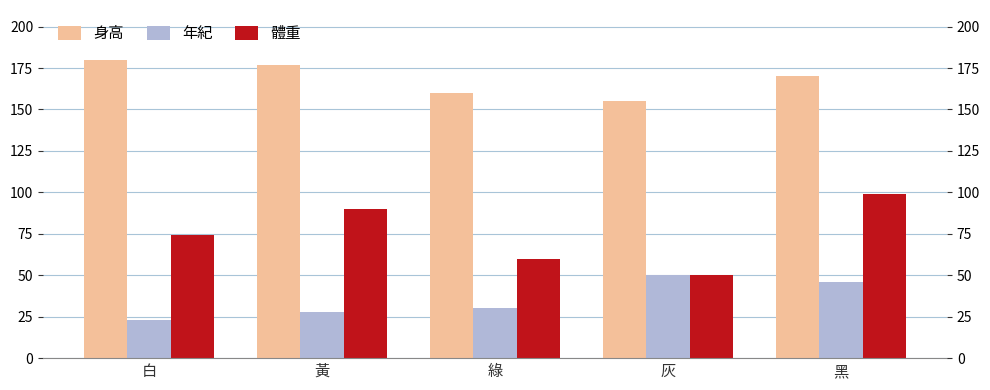

What is the label of the 5th bar from the right?

白